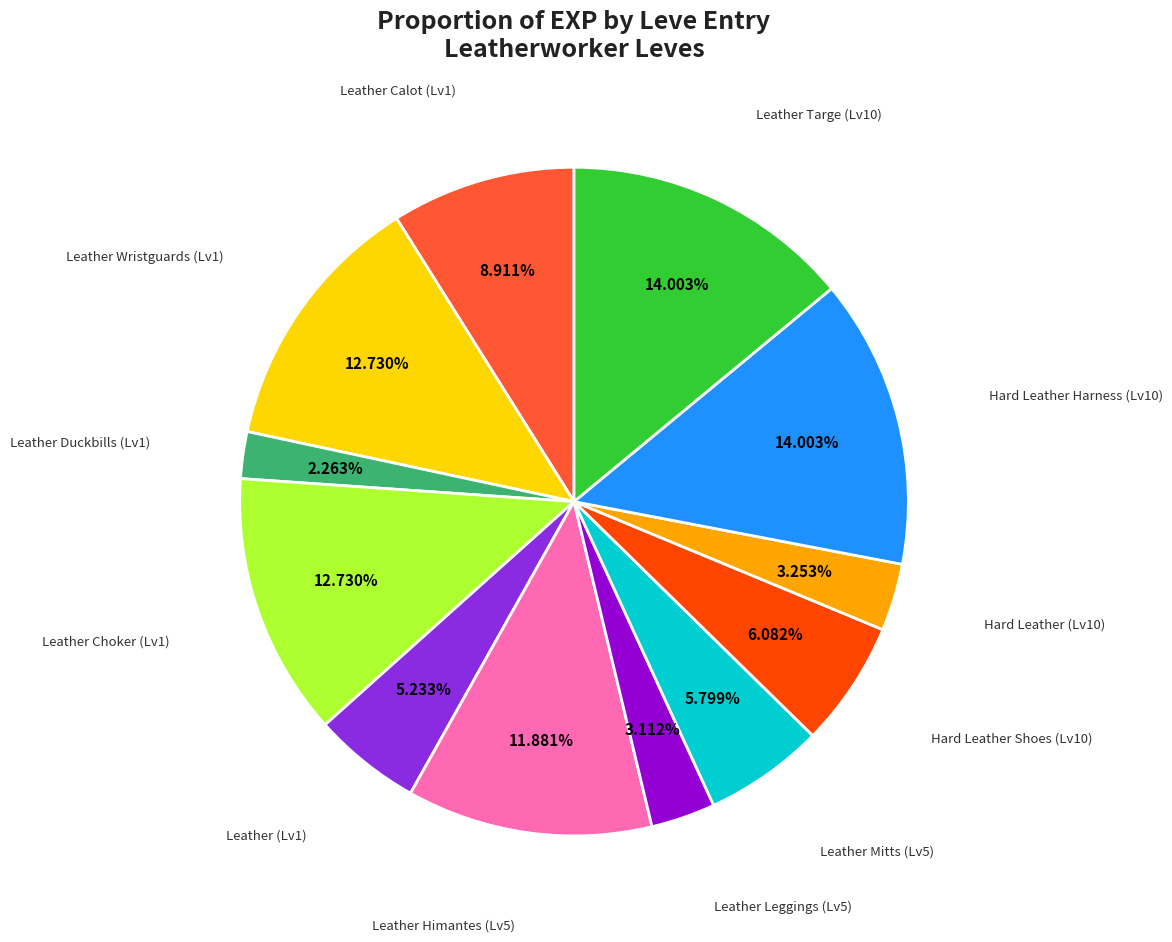

Does Leather Calot (Lv1) account for over 50% of the chart?

No